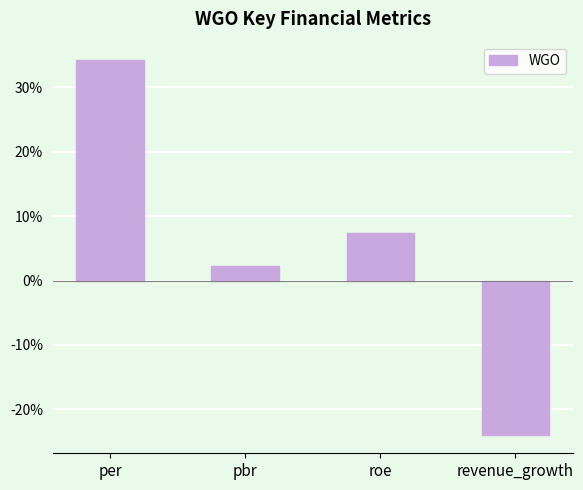

What is the average value?

5.0